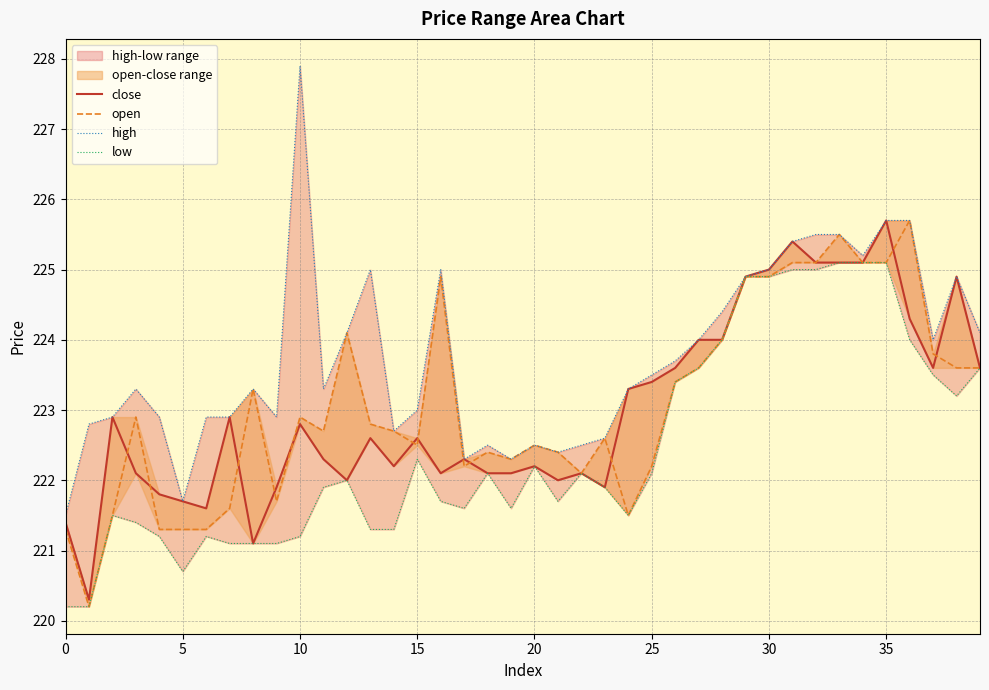

Reading left to right, extract all data points from this chart.

close: 221.4	220.3	222.9	222.1	221.8	221.7	221.6	222.9	221.1	221.9	222.8	222.3	222.0	222.6	222.2	222.6	222.1	222.3	222.1	222.1	222.2	222.0	222.1	221.9	223.3	223.4	223.6	224.0	224.0	224.9	225.0	225.4	225.1	225.1	225.1	225.7	224.3	223.6	224.9	223.6
open: 221.3	220.2	221.5	222.9	221.3	221.3	221.3	221.6	223.3	221.7	222.9	222.7	224.1	222.8	222.7	222.5	224.9	222.2	222.4	222.3	222.5	222.4	222.1	222.6	221.5	222.2	223.4	223.6	224.0	224.9	224.9	225.1	225.1	225.5	225.1	225.1	225.7	223.8	223.6	223.6
high: 221.5	222.8	222.9	223.3	222.9	221.7	222.9	222.9	223.3	222.9	227.9	223.3	224.1	225.0	222.7	223.0	225.0	222.3	222.5	222.3	222.5	222.4	222.5	222.6	223.3	223.5	223.7	224.0	224.4	224.9	225.0	225.4	225.5	225.5	225.2	225.7	225.7	224.0	224.9	224.1
low: 220.2	220.2	221.5	221.4	221.2	220.7	221.2	221.1	221.1	221.1	221.2	221.9	222.0	221.3	221.3	222.3	221.7	221.6	222.1	221.6	222.2	221.7	222.1	221.9	221.5	222.1	223.4	223.6	224.0	224.9	224.9	225.0	225.0	225.1	225.1	225.1	224.0	223.5	223.2	223.6